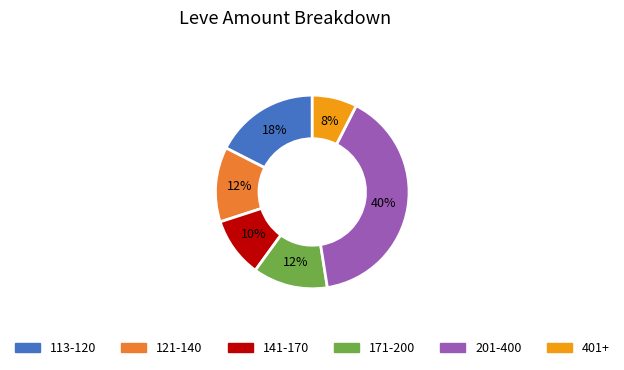

Does any single category account for the majority?

No